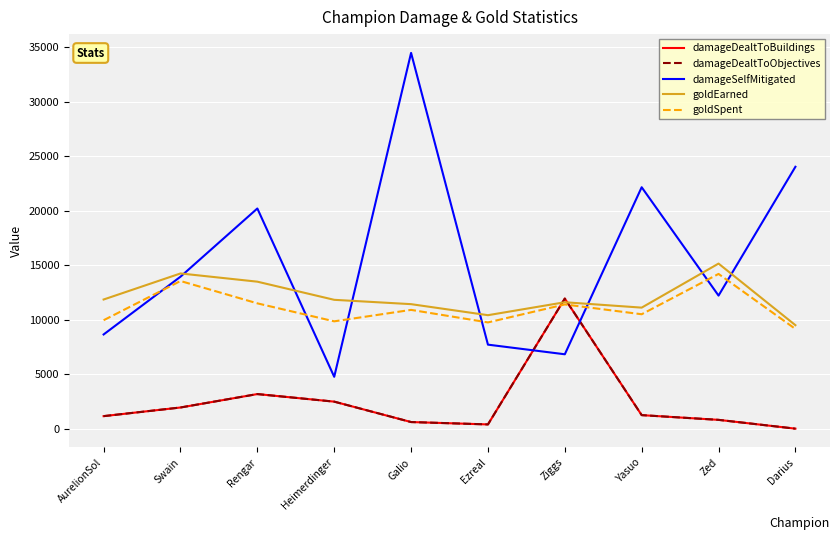

Which series has the largest total across all categories?

damageSelfMitigated